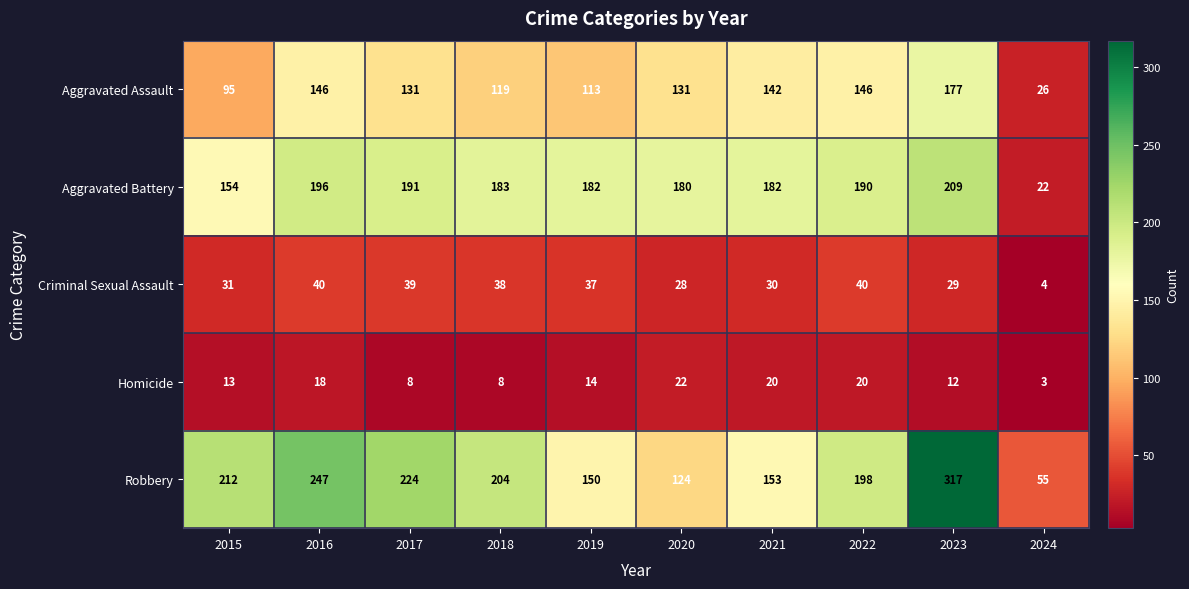

What is the approximate value of Criminal Sexual Assault at 2020, to the nearest 10?

30